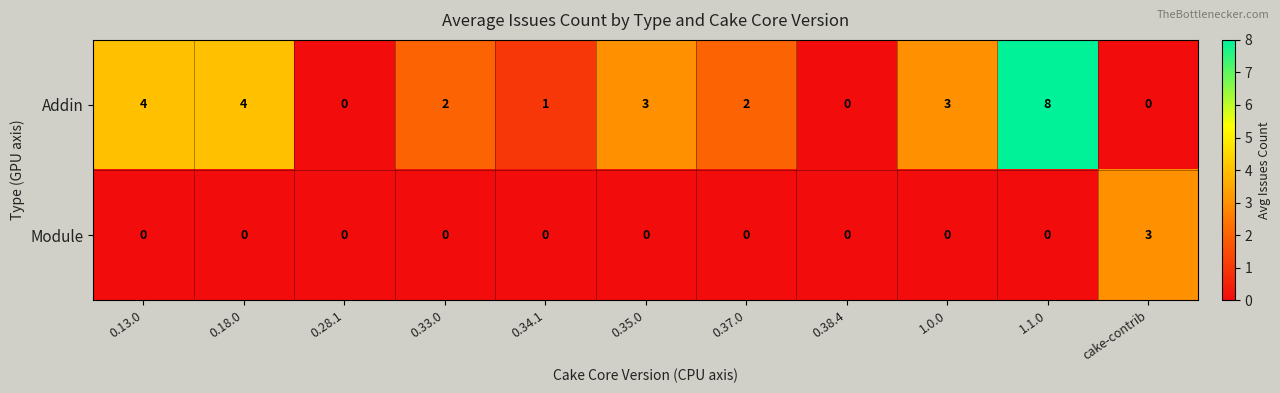

How many distinct data groups are displayed?

2